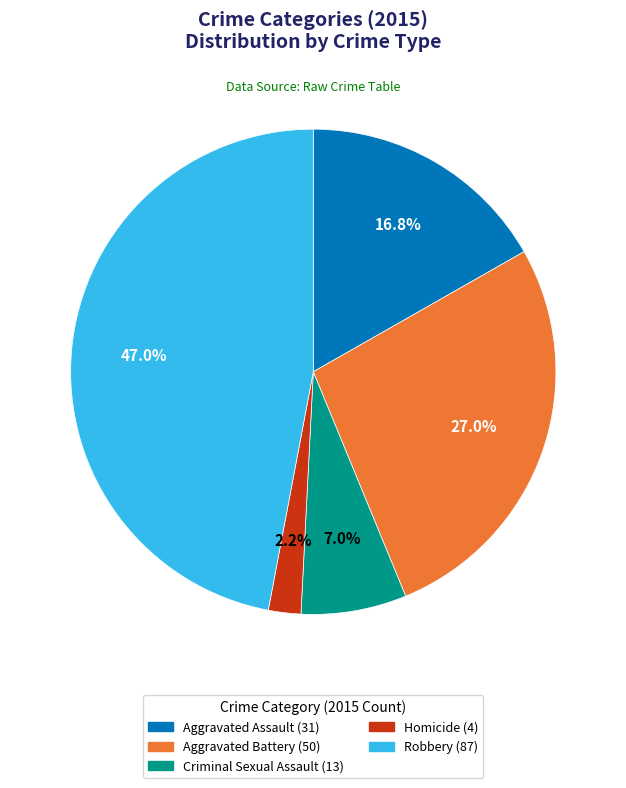

To the nearest percent, what portion does Robbery represent?

47%